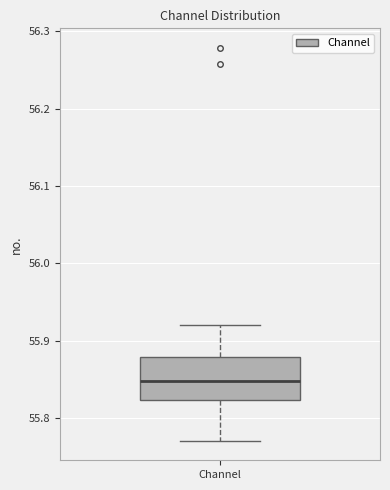

Transcribe this box plot: give where the median line is, the range the box spans, and where the two whiskers end, as read against the y-axis. The values are not printed on the chart, so give them approximately, as read against the axis.

median 55.85, box 55.82 to 55.88, whiskers 55.77 to 55.92